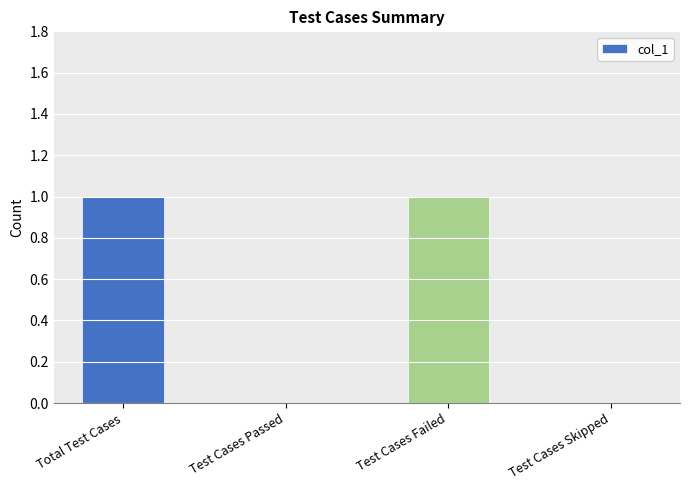

The value at Test Cases Skipped is 0. True or false?

True